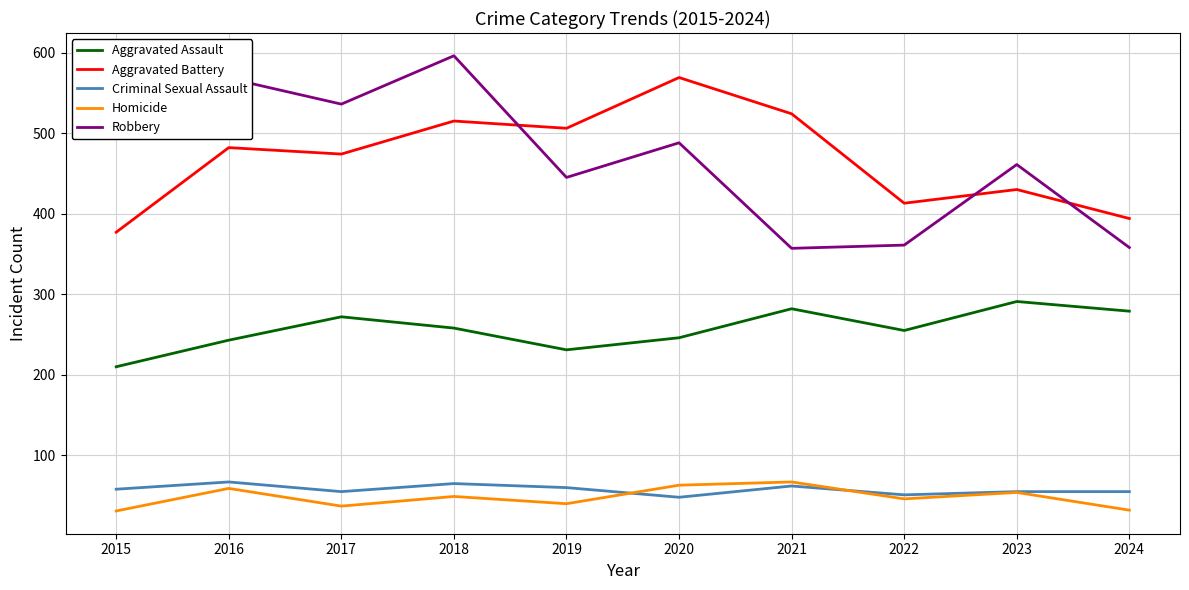

How many distinct data groups are displayed?

5